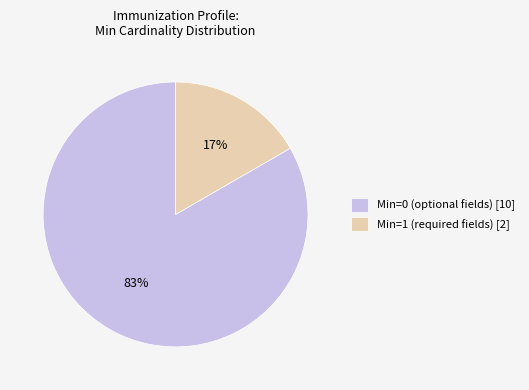

Do Min=1 (required fields) [2] and Min=0 (optional fields) [10] together represent more than half of the pie?

Yes